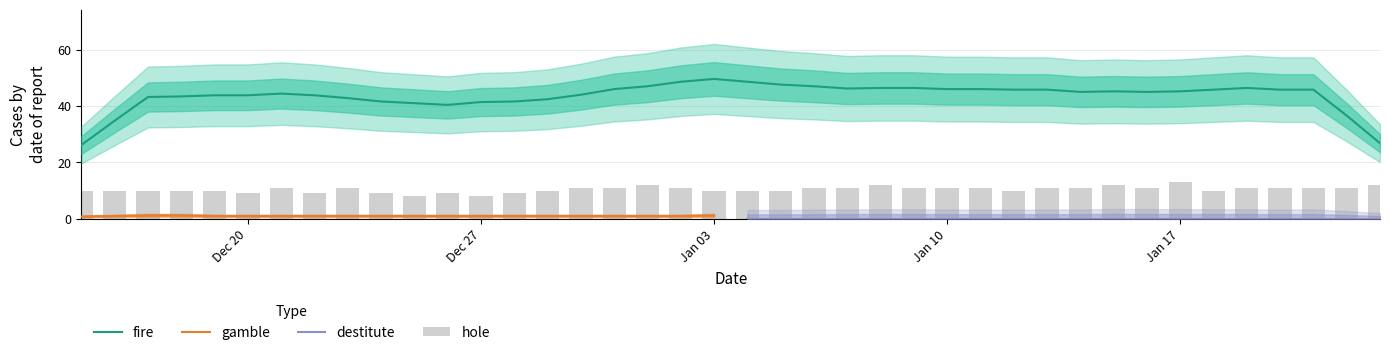

What is the minimum value for fire?

26.2